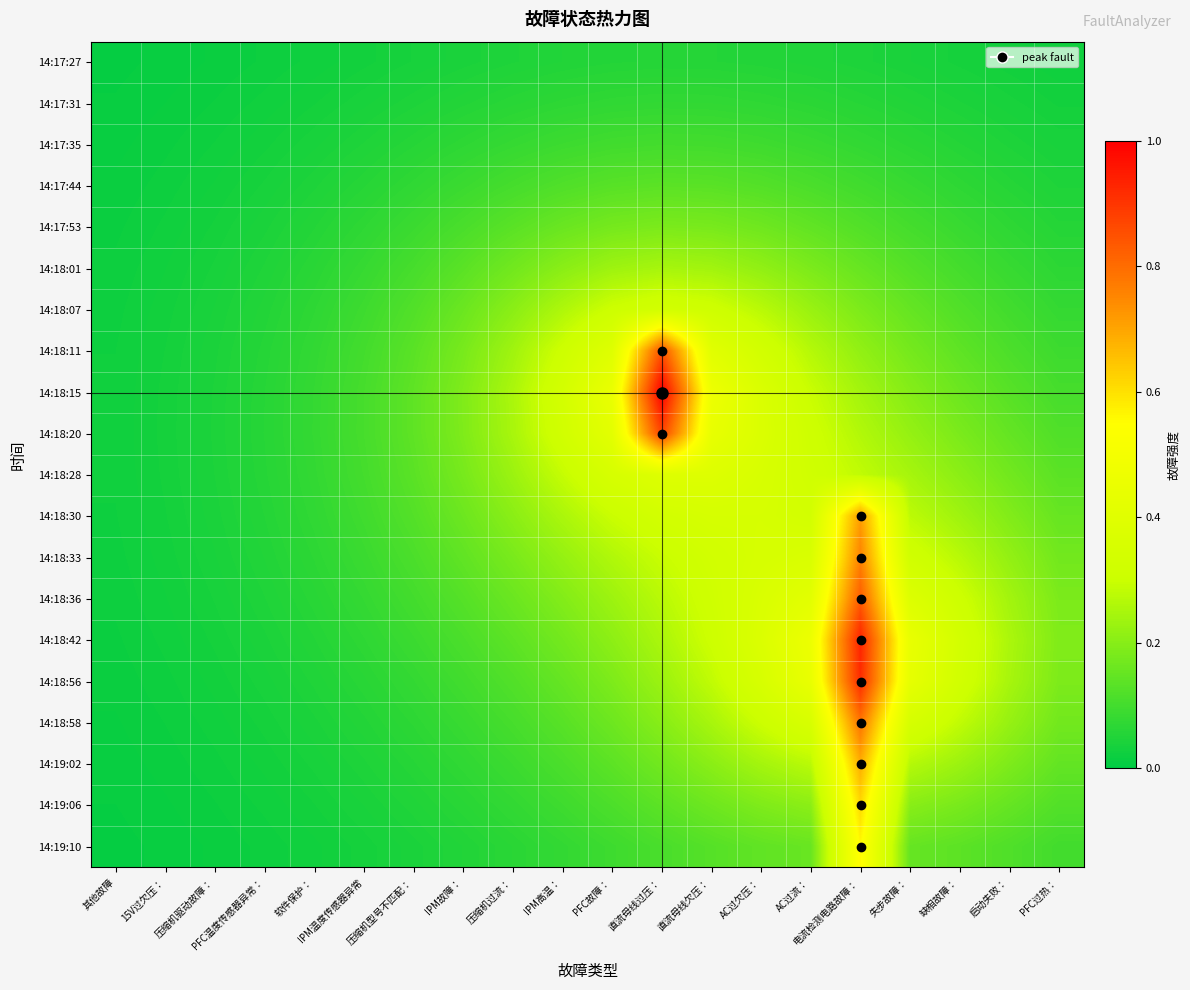

Reading left to right, what are all the values shown in this chart?

14:17:27: 其他故障=0.0	15V过欠压：=0.0	压缩机驱动故障：=0.0	PFC温度传感器异常：=0.0	软件保护：=0.0	IPM温度传感器异常=0.0	压缩机型号不匹配：=0.0	IPM故障：=0.0	压缩机过流：=0.0	IPM高温：=0.1	PFC故障：=0.1	直流母线过压：=0.1	直流母线欠压：=0.1	AC过欠压：=0.1	AC过流：=0.0	电流检测电路故障：=0.0	失步故障：=0.0	缺相故障：=0.0	启动失败：=0.0	PFC过热：=0.0
14:17:31: 其他故障=0.0	15V过欠压：=0.0	压缩机驱动故障：=0.0	PFC温度传感器异常：=0.0	软件保护：=0.0	IPM温度传感器异常=0.0	压缩机型号不匹配：=0.0	IPM故障：=0.1	压缩机过流：=0.1	IPM高温：=0.1	PFC故障：=0.1	直流母线过压：=0.1	直流母线欠压：=0.1	AC过欠压：=0.1	AC过流：=0.1	电流检测电路故障：=0.1	失步故障：=0.1	缺相故障：=0.0	启动失败：=0.0	PFC过热：=0.0
14:17:35: 其他故障=0.0	15V过欠压：=0.0	压缩机驱动故障：=0.0	PFC温度传感器异常：=0.0	软件保护：=0.0	IPM温度传感器异常=0.0	压缩机型号不匹配：=0.1	IPM故障：=0.1	压缩机过流：=0.1	IPM高温：=0.1	PFC故障：=0.1	直流母线过压：=0.1	直流母线欠压：=0.1	AC过欠压：=0.1	AC过流：=0.1	电流检测电路故障：=0.1	失步故障：=0.1	缺相故障：=0.1	启动失败：=0.0	PFC过热：=0.0
14:17:44: 其他故障=0.0	15V过欠压：=0.0	压缩机驱动故障：=0.0	PFC温度传感器异常：=0.0	软件保护：=0.0	IPM温度传感器异常=0.1	压缩机型号不匹配：=0.1	IPM故障：=0.1	压缩机过流：=0.1	IPM高温：=0.1	PFC故障：=0.1	直流母线过压：=0.1	直流母线欠压：=0.1	AC过欠压：=0.1	AC过流：=0.1	电流检测电路故障：=0.1	失步故障：=0.1	缺相故障：=0.1	启动失败：=0.1	PFC过热：=0.0
14:17:53: 其他故障=0.0	15V过欠压：=0.0	压缩机驱动故障：=0.0	PFC温度传感器异常：=0.0	软件保护：=0.1	IPM温度传感器异常=0.1	压缩机型号不匹配：=0.1	IPM故障：=0.1	压缩机过流：=0.1	IPM高温：=0.2	PFC故障：=0.2	直流母线过压：=0.2	直流母线欠压：=0.2	AC过欠压：=0.2	AC过流：=0.1	电流检测电路故障：=0.1	失步故障：=0.1	缺相故障：=0.1	启动失败：=0.1	PFC过热：=0.1
14:18:01: 其他故障=0.0	15V过欠压：=0.0	压缩机驱动故障：=0.0	PFC温度传感器异常：=0.0	软件保护：=0.1	IPM温度传感器异常=0.1	压缩机型号不匹配：=0.1	IPM故障：=0.1	压缩机过流：=0.2	IPM高温：=0.2	PFC故障：=0.2	直流母线过压：=0.2	直流母线欠压：=0.2	AC过欠压：=0.2	AC过流：=0.2	电流检测电路故障：=0.2	失步故障：=0.1	缺相故障：=0.1	启动失败：=0.1	PFC过热：=0.1
14:18:07: 其他故障=0.0	15V过欠压：=0.0	压缩机驱动故障：=0.0	PFC温度传感器异常：=0.1	软件保护：=0.1	IPM温度传感器异常=0.1	压缩机型号不匹配：=0.1	IPM故障：=0.2	压缩机过流：=0.2	IPM高温：=0.3	PFC故障：=0.3	直流母线过压：=0.3	直流母线欠压：=0.3	AC过欠压：=0.3	AC过流：=0.2	电流检测电路故障：=0.2	失步故障：=0.2	缺相故障：=0.1	启动失败：=0.1	PFC过热：=0.1
14:18:11: 其他故障=0.0	15V过欠压：=0.0	压缩机驱动故障：=0.0	PFC温度传感器异常：=0.1	软件保护：=0.1	IPM温度传感器异常=0.1	压缩机型号不匹配：=0.1	IPM故障：=0.2	压缩机过流：=0.2	IPM高温：=0.3	PFC故障：=0.4	直流母线过压：=0.8	直流母线欠压：=0.4	AC过欠压：=0.3	AC过流：=0.3	电流检测电路故障：=0.2	失步故障：=0.2	缺相故障：=0.1	启动失败：=0.1	PFC过热：=0.1
14:18:15: 其他故障=0.0	15V过欠压：=0.0	压缩机驱动故障：=0.0	PFC温度传感器异常：=0.1	软件保护：=0.1	IPM温度传感器异常=0.1	压缩机型号不匹配：=0.1	IPM故障：=0.2	压缩机过流：=0.3	IPM高温：=0.3	PFC故障：=0.5	直流母线过压：=1.0	直流母线欠压：=0.5	AC过欠压：=0.4	AC过流：=0.3	电流检测电路故障：=0.2	失步故障：=0.2	缺相故障：=0.2	启动失败：=0.1	PFC过热：=0.1
14:18:20: 其他故障=0.0	15V过欠压：=0.0	压缩机驱动故障：=0.0	PFC温度传感器异常：=0.1	软件保护：=0.1	IPM温度传感器异常=0.1	压缩机型号不匹配：=0.1	IPM故障：=0.2	压缩机过流：=0.2	IPM高温：=0.3	PFC故障：=0.4	直流母线过压：=0.9	直流母线欠压：=0.4	AC过欠压：=0.4	AC过流：=0.3	电流检测电路故障：=0.3	失步故障：=0.2	缺相故障：=0.2	启动失败：=0.1	PFC过热：=0.1
14:18:28: 其他故障=0.0	15V过欠压：=0.0	压缩机驱动故障：=0.0	PFC温度传感器异常：=0.1	软件保护：=0.1	IPM温度传感器异常=0.1	压缩机型号不匹配：=0.1	IPM故障：=0.2	压缩机过流：=0.2	IPM高温：=0.3	PFC故障：=0.4	直流母线过压：=0.4	直流母线欠压：=0.4	AC过欠压：=0.4	AC过流：=0.3	电流检测电路故障：=0.3	失步故障：=0.2	缺相故障：=0.2	启动失败：=0.2	PFC过热：=0.1
14:18:30: 其他故障=0.0	15V过欠压：=0.0	压缩机驱动故障：=0.0	PFC温度传感器异常：=0.1	软件保护：=0.1	IPM温度传感器异常=0.1	压缩机型号不匹配：=0.1	IPM故障：=0.2	压缩机过流：=0.2	IPM高温：=0.3	PFC故障：=0.3	直流母线过压：=0.3	直流母线欠压：=0.3	AC过欠压：=0.3	AC过流：=0.3	电流检测电路故障：=0.7	失步故障：=0.3	缺相故障：=0.2	启动失败：=0.2	PFC过热：=0.2
14:18:33: 其他故障=0.0	15V过欠压：=0.0	压缩机驱动故障：=0.0	PFC温度传感器异常：=0.1	软件保护：=0.1	IPM温度传感器异常=0.1	压缩机型号不匹配：=0.1	IPM故障：=0.1	压缩机过流：=0.2	IPM高温：=0.2	PFC故障：=0.3	直流母线过压：=0.3	直流母线欠压：=0.3	AC过欠压：=0.4	AC过流：=0.4	电流检测电路故障：=0.8	失步故障：=0.3	缺相故障：=0.3	启动失败：=0.2	PFC过热：=0.2
14:18:36: 其他故障=0.0	15V过欠压：=0.0	压缩机驱动故障：=0.0	PFC温度传感器异常：=0.0	软件保护：=0.1	IPM温度传感器异常=0.1	压缩机型号不匹配：=0.1	IPM故障：=0.1	压缩机过流：=0.2	IPM高温：=0.2	PFC故障：=0.2	直流母线过压：=0.3	直流母线欠压：=0.3	AC过欠压：=0.4	AC过流：=0.4	电流检测电路故障：=0.8	失步故障：=0.4	缺相故障：=0.3	启动失败：=0.2	PFC过热：=0.2
14:18:42: 其他故障=0.0	15V过欠压：=0.0	压缩机驱动故障：=0.0	PFC温度传感器异常：=0.0	软件保护：=0.1	IPM温度传感器异常=0.1	压缩机型号不匹配：=0.1	IPM故障：=0.1	压缩机过流：=0.1	IPM高温：=0.2	PFC故障：=0.2	直流母线过压：=0.3	直流母线欠压：=0.3	AC过欠压：=0.4	AC过流：=0.5	电流检测电路故障：=0.9	失步故障：=0.4	缺相故障：=0.3	启动失败：=0.3	PFC过热：=0.2
14:18:56: 其他故障=0.0	15V过欠压：=0.0	压缩机驱动故障：=0.0	PFC温度传感器异常：=0.0	软件保护：=0.0	IPM温度传感器异常=0.1	压缩机型号不匹配：=0.1	IPM故障：=0.1	压缩机过流：=0.1	IPM高温：=0.2	PFC故障：=0.2	直流母线过压：=0.2	直流母线欠压：=0.3	AC过欠压：=0.4	AC过流：=0.4	电流检测电路故障：=0.9	失步故障：=0.4	缺相故障：=0.3	启动失败：=0.2	PFC过热：=0.2
14:18:58: 其他故障=0.0	15V过欠压：=0.0	压缩机驱动故障：=0.0	PFC温度传感器异常：=0.0	软件保护：=0.0	IPM温度传感器异常=0.1	压缩机型号不匹配：=0.1	IPM故障：=0.1	压缩机过流：=0.1	IPM高温：=0.1	PFC故障：=0.2	直流母线过压：=0.2	直流母线欠压：=0.2	AC过欠压：=0.3	AC过流：=0.4	电流检测电路故障：=0.8	失步故障：=0.3	缺相故障：=0.3	启动失败：=0.2	PFC过热：=0.2
14:19:02: 其他故障=0.0	15V过欠压：=0.0	压缩机驱动故障：=0.0	PFC温度传感器异常：=0.0	软件保护：=0.0	IPM温度传感器异常=0.0	压缩机型号不匹配：=0.1	IPM故障：=0.1	压缩机过流：=0.1	IPM高温：=0.1	PFC故障：=0.1	直流母线过压：=0.2	直流母线欠压：=0.2	AC过欠压：=0.2	AC过流：=0.3	电流检测电路故障：=0.7	失步故障：=0.3	缺相故障：=0.2	启动失败：=0.2	PFC过热：=0.1
14:19:06: 其他故障=0.0	15V过欠压：=0.0	压缩机驱动故障：=0.0	PFC温度传感器异常：=0.0	软件保护：=0.0	IPM温度传感器异常=0.0	压缩机型号不匹配：=0.0	IPM故障：=0.1	压缩机过流：=0.1	IPM高温：=0.1	PFC故障：=0.1	直流母线过压：=0.1	直流母线欠压：=0.2	AC过欠压：=0.2	AC过流：=0.2	电流检测电路故障：=0.6	失步故障：=0.2	缺相故障：=0.2	启动失败：=0.2	PFC过热：=0.1
14:19:10: 其他故障=0.0	15V过欠压：=0.0	压缩机驱动故障：=0.0	PFC温度传感器异常：=0.0	软件保护：=0.0	IPM温度传感器异常=0.0	压缩机型号不匹配：=0.0	IPM故障：=0.1	压缩机过流：=0.1	IPM高温：=0.1	PFC故障：=0.1	直流母线过压：=0.1	直流母线欠压：=0.1	AC过欠压：=0.1	AC过流：=0.2	电流检测电路故障：=0.6	失步故障：=0.2	缺相故障：=0.1	启动失败：=0.1	PFC过热：=0.1